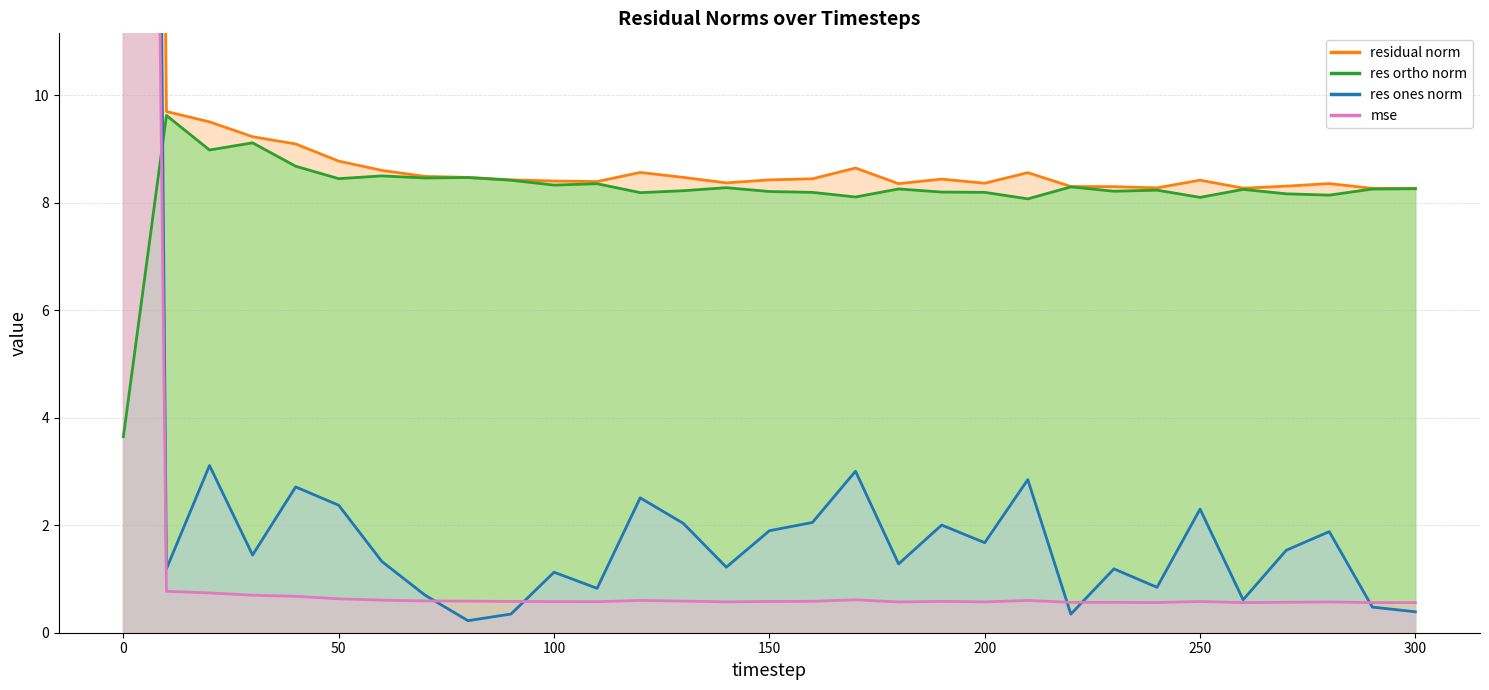

What is the difference between the res_ones_norm values at 10 and 300?

0.8